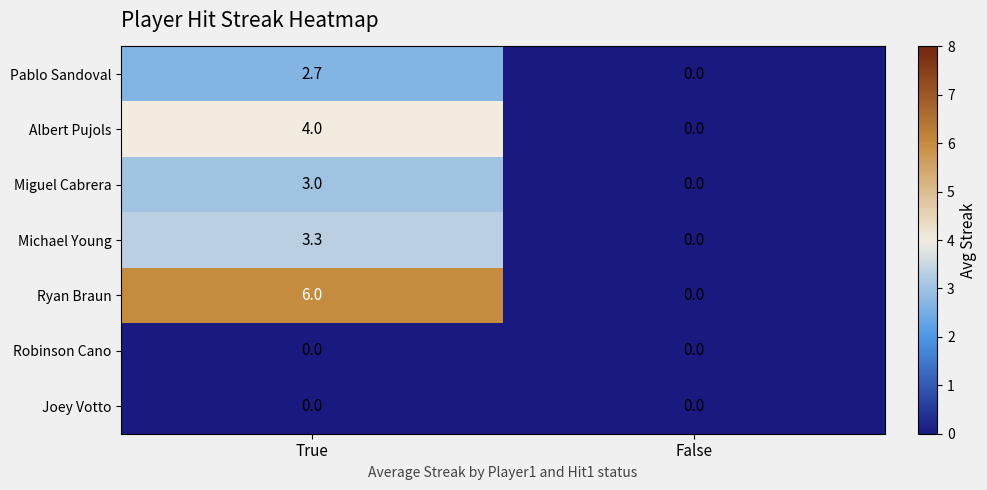

Reading left to right, what are all the values shown in this chart?

Pablo Sandoval: True=2.7	False=0.0
Albert Pujols: True=4.0	False=0.0
Miguel Cabrera: True=3.0	False=0.0
Michael Young: True=3.3	False=0.0
Ryan Braun: True=6.0	False=0.0
Robinson Cano: True=0.0	False=0.0
Joey Votto: True=0.0	False=0.0